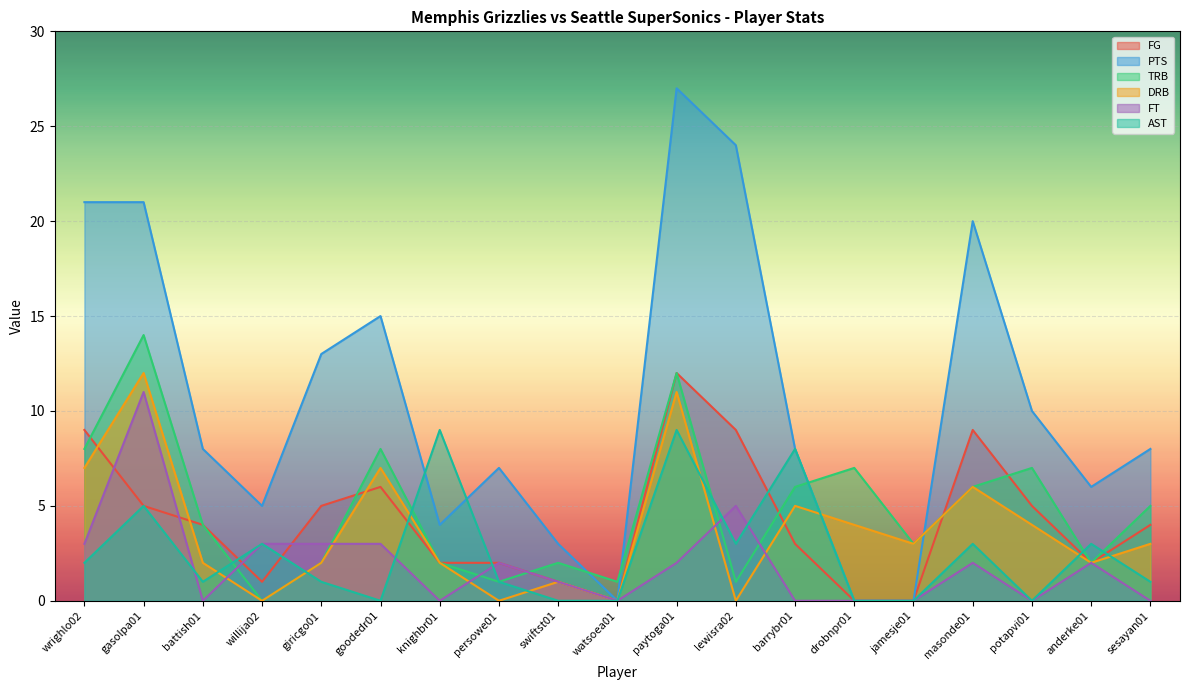

At which category does the chart reach its peak across all series?

paytoga01